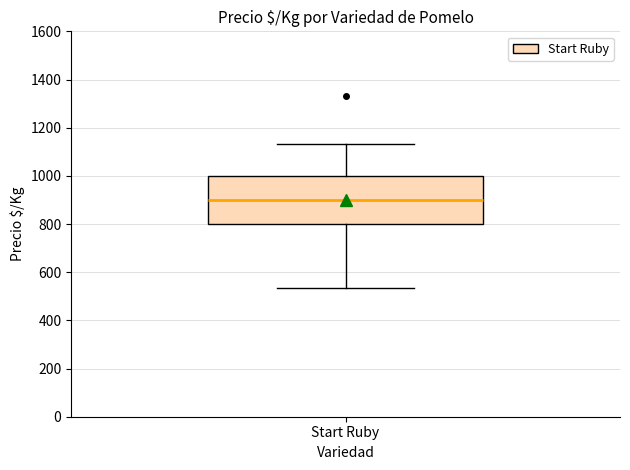

Transcribe this box plot: give where the median line is, the range the box spans, and where the two whiskers end, as read against the y-axis. The values are not printed on the chart, so give them approximately, as read against the axis.

median 900, box 800 to 1000, whiskers 540 to 1140